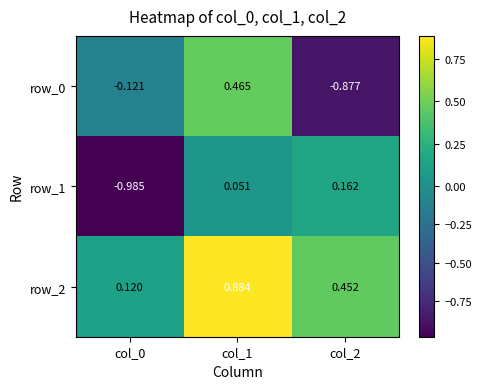

Is the value of row_1 at col_0 greater than the value of row_2 at col_2?

No